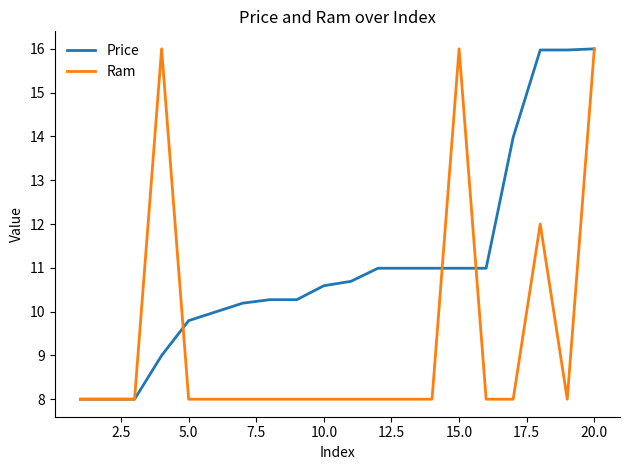

Rank the series by their average value, from highest to lowest.

Price, Ram